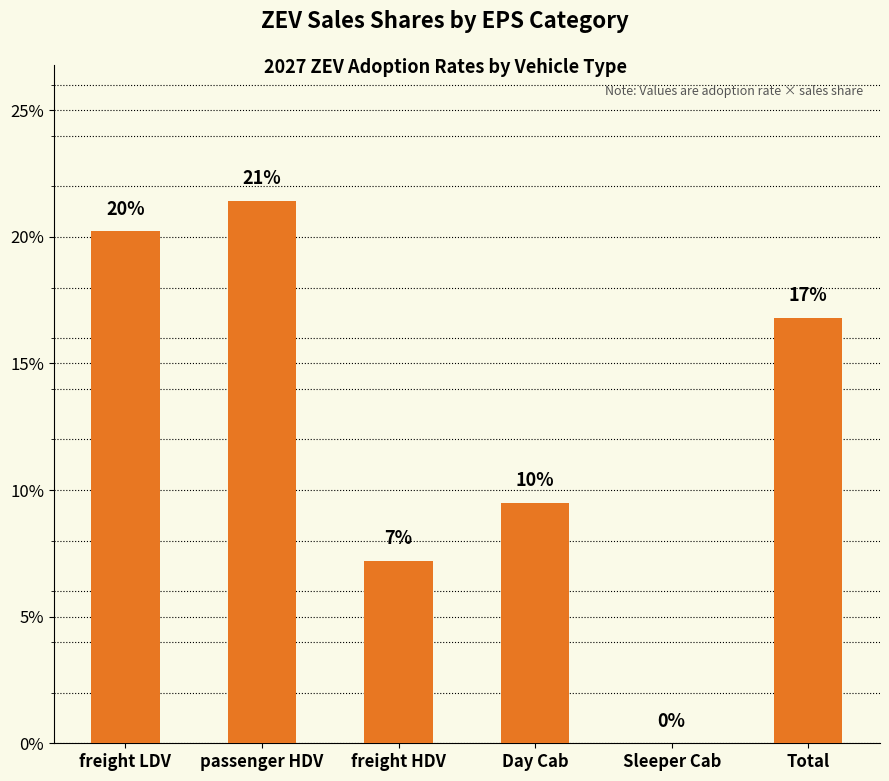

Is it true that the value at passenger HDV is 0.2?

True